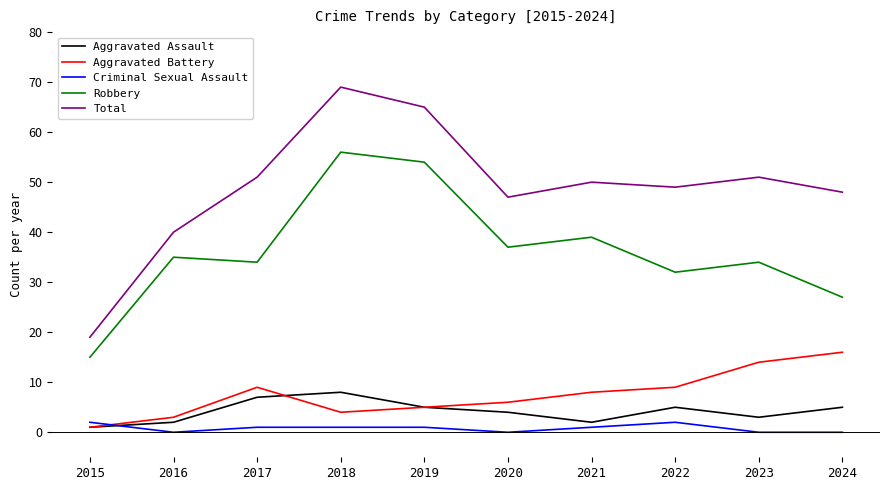

True or false: Robbery has a value of 11 at 2024.

False